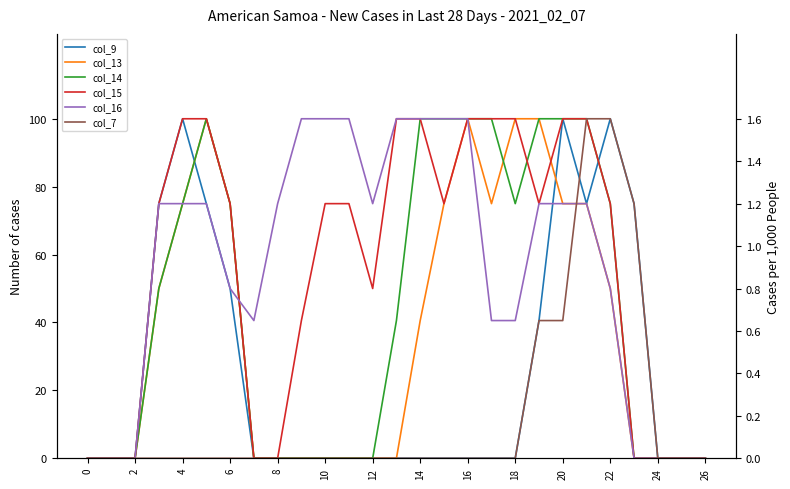

True or false: col_14 and col_13 cross at least once.

True